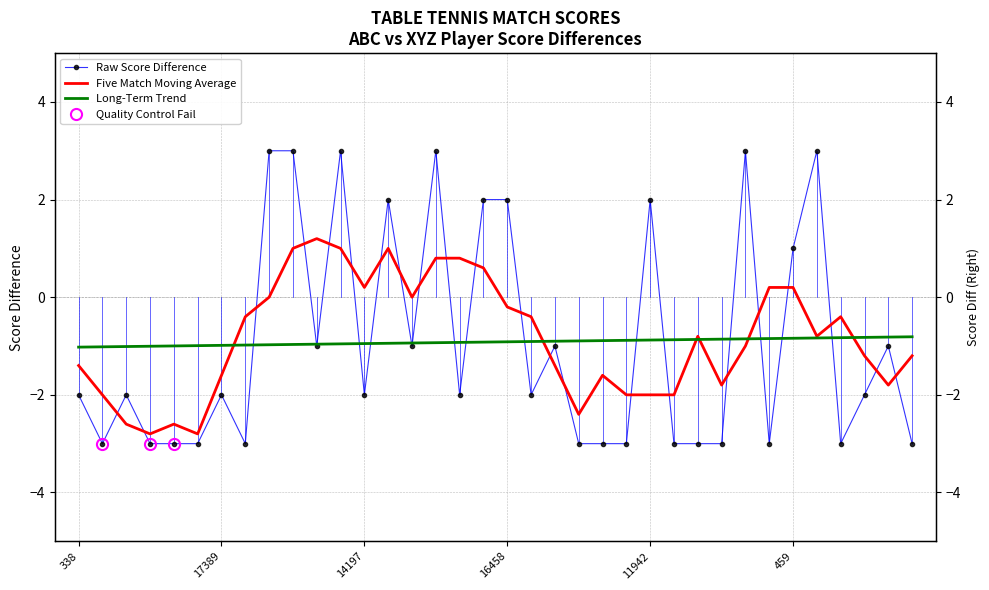

Where do Long-Term Trend and Raw Score Difference first cross each other?

7 and 8